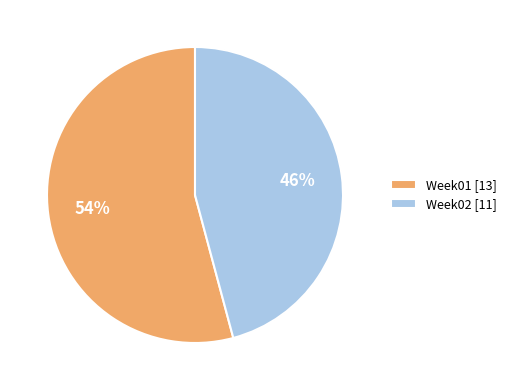

Is it true that Week01 is 63% of the pie?

False